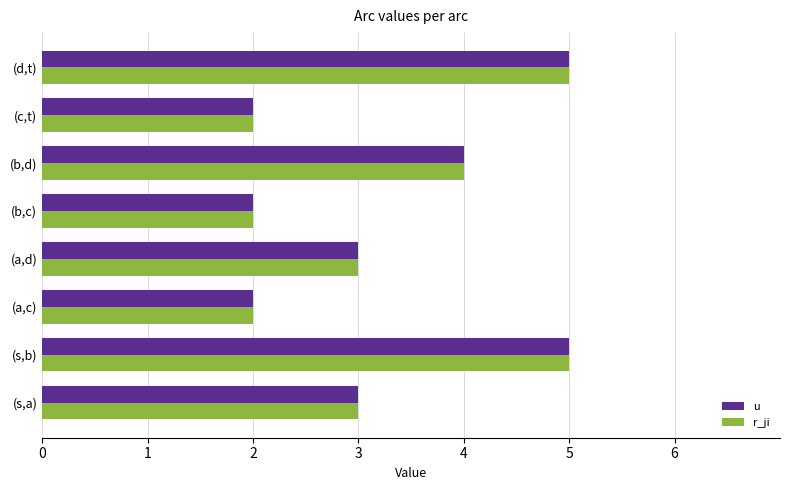

What is the maximum value for r_ji?

5